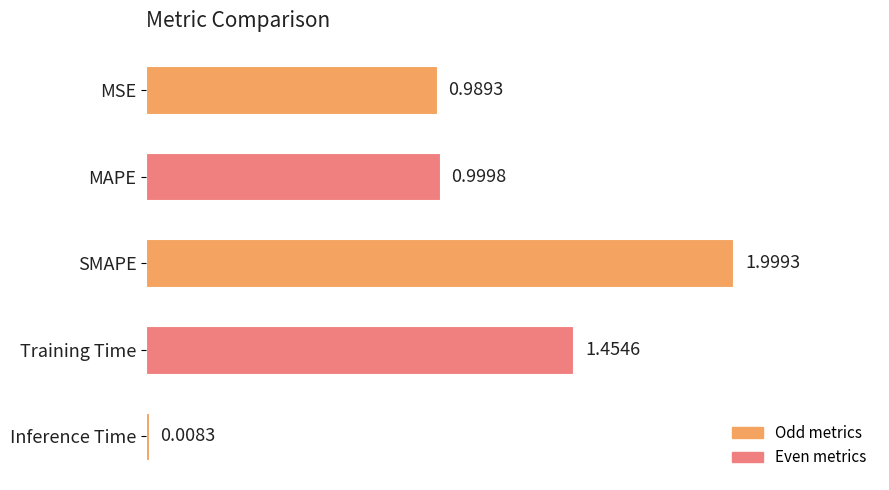

List the labels in order of value, smallest first.

Inference Time, MSE, MAPE, Training Time, SMAPE